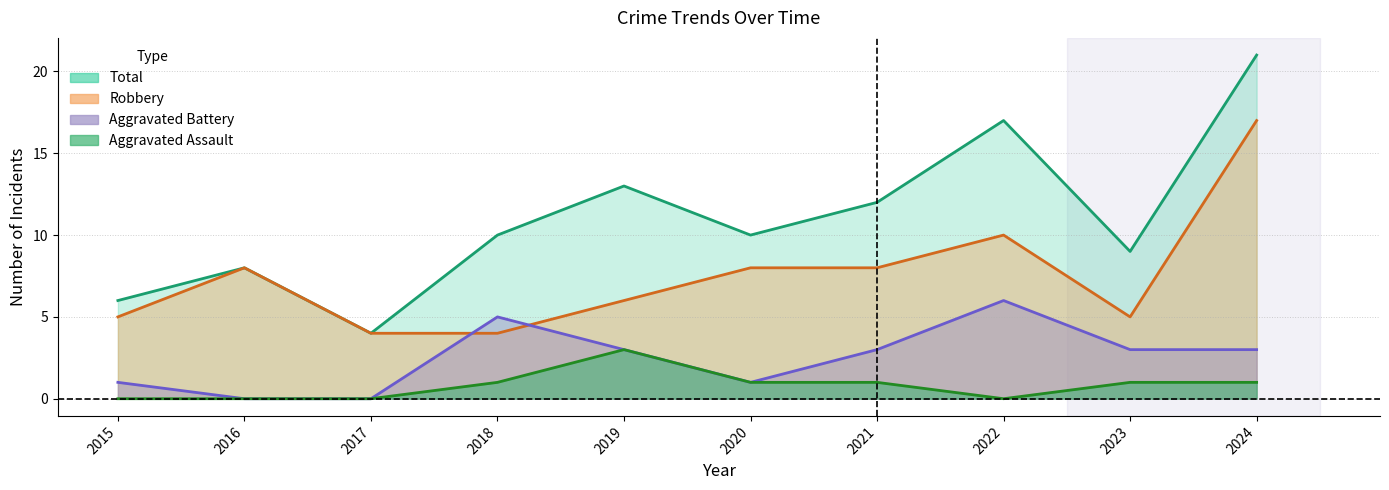

How many lines are shown in the chart?

4